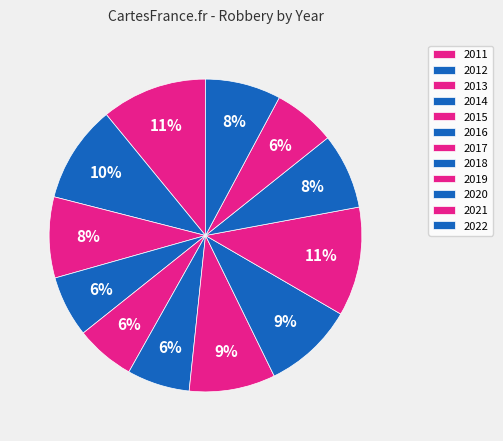

How many slices are in this pie chart?

12